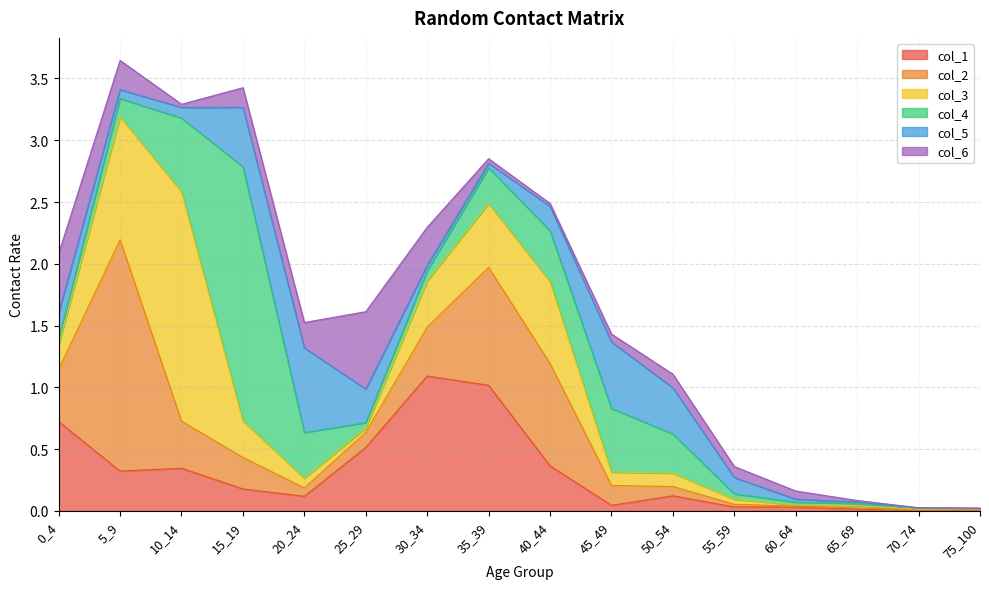

At which category is the sum across all series the highest?

5_9